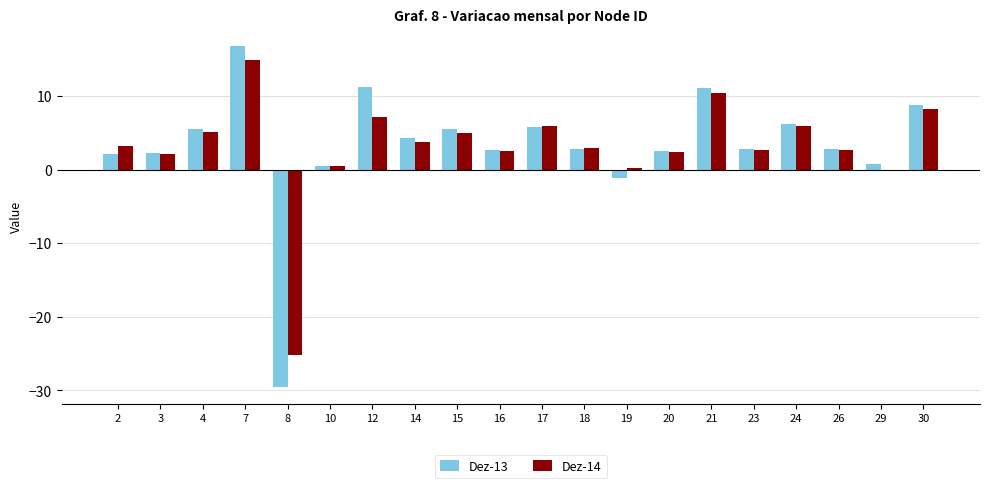

What is the total value across all series at 26?

5.5